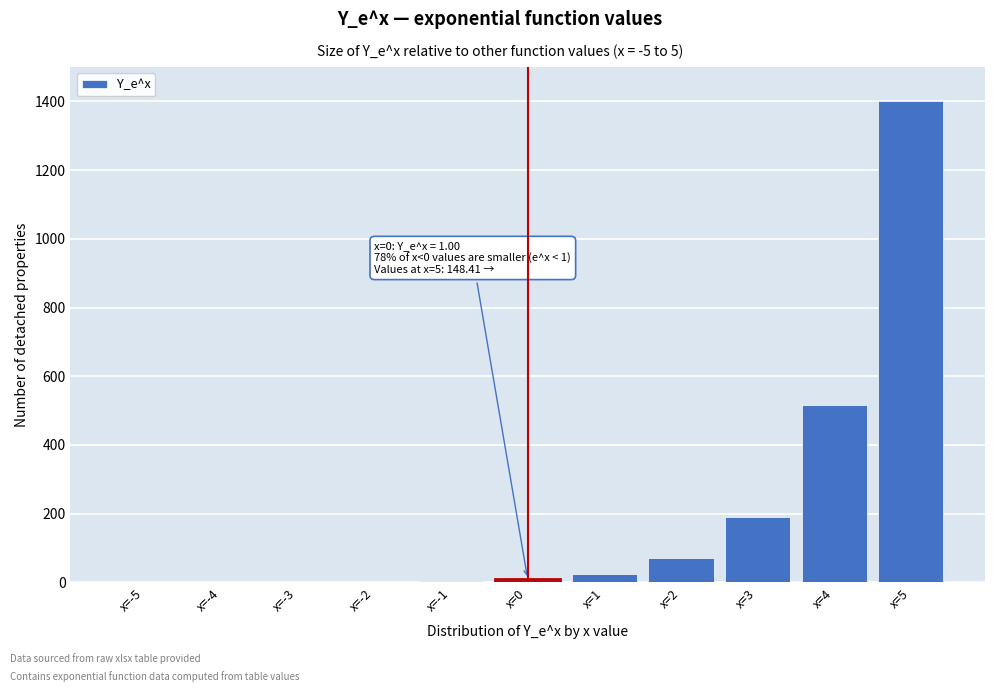

What is the sum of all values?

2214.7